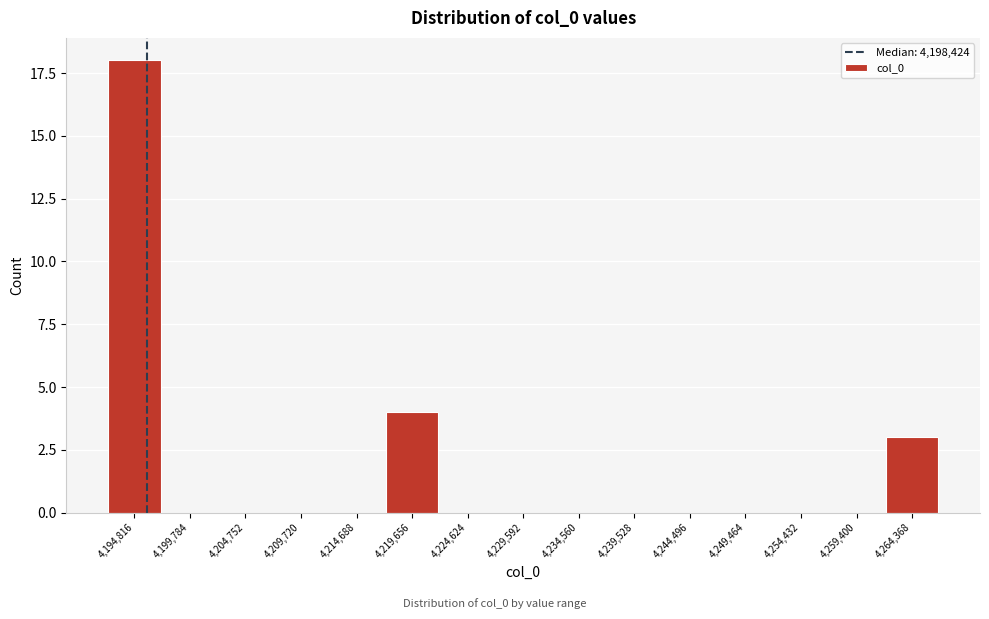

Reading left to right, transcribe all the data shown in this chart.

4,194,816=18	4,199,784=0	4,204,752=0	4,209,720=0	4,214,688=0	4,219,656=4	4,224,624=0	4,229,592=0	4,234,560=0	4,239,528=0	4,244,496=0	4,249,464=0	4,254,432=0	4,259,400=0	4,264,368=3